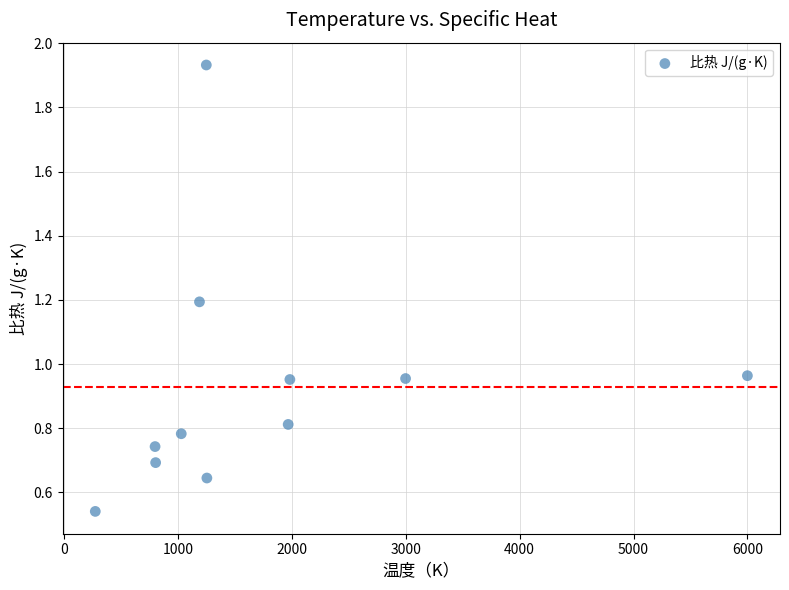

What is the range of Y values (max minus min)?

1.4